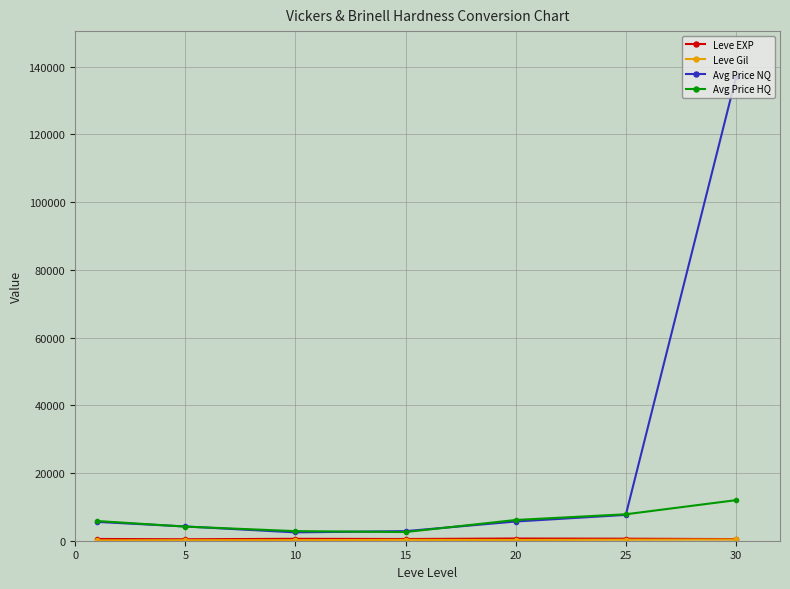

Does the chart have visible grid lines?

Yes